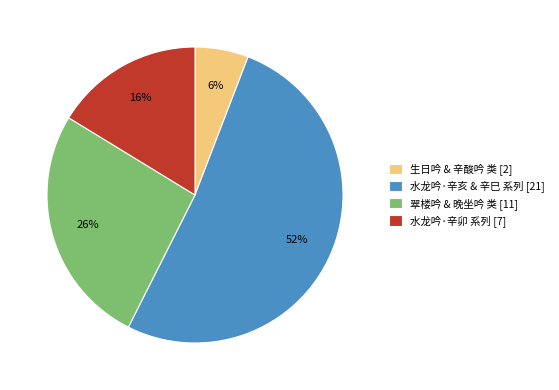

The 水龙吟·辛卯 系列 [7] slice represents 16% of the pie. True or false?

True